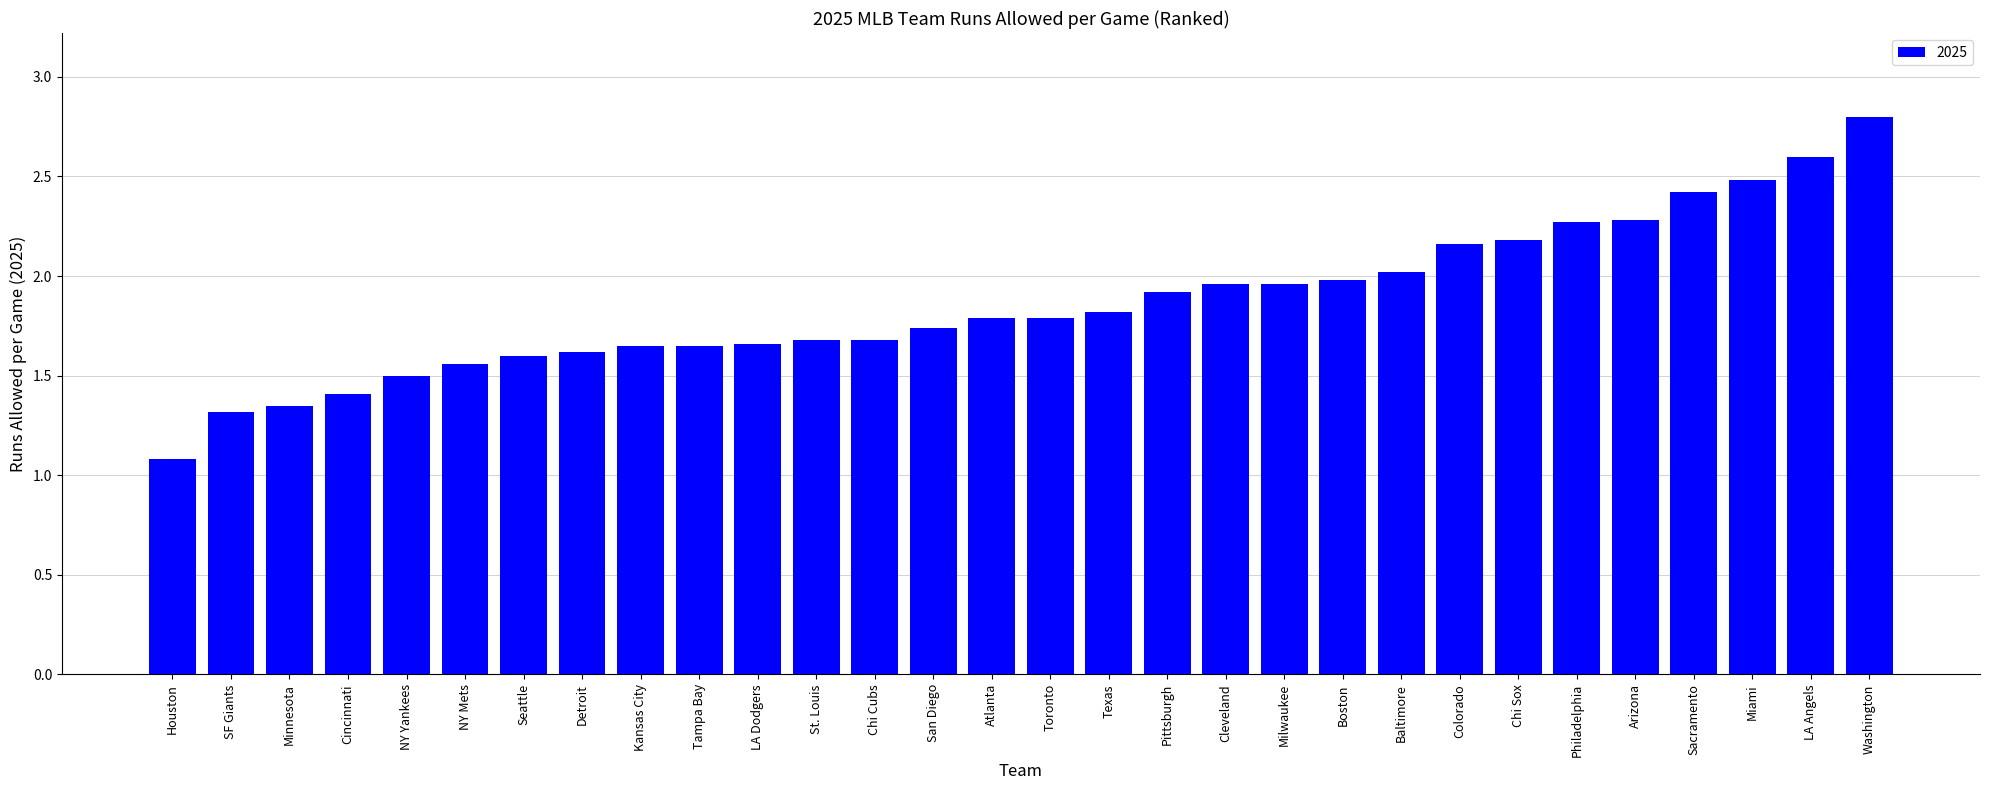

What is the difference between the values at Arizona and NY Yankees?

0.8